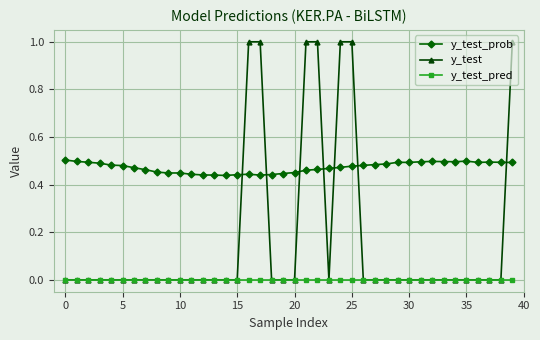

Which series has the widest spread of values?

y_test